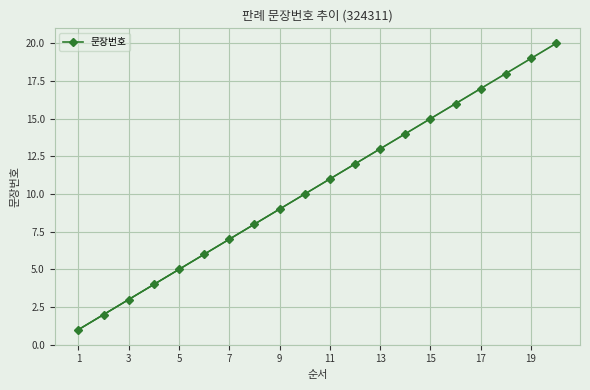

What is the maximum value shown in the chart?

20